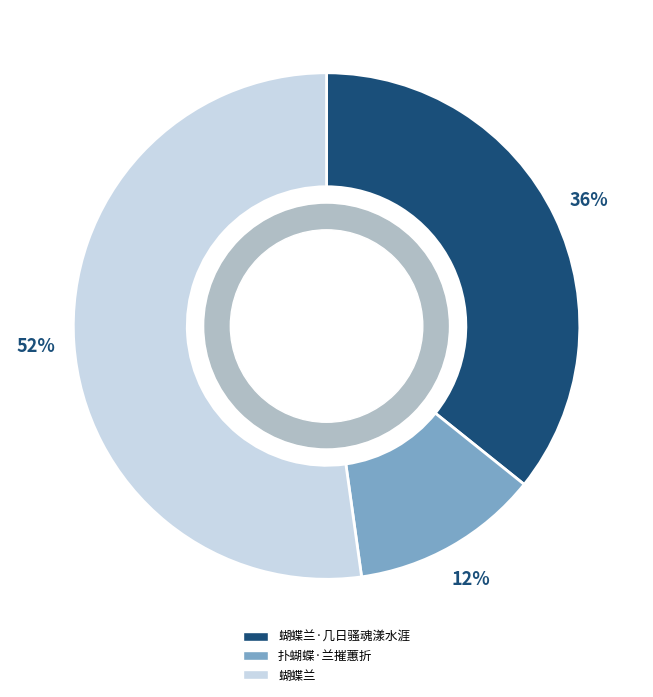

To the nearest percent, what is the average slice percentage?

33%